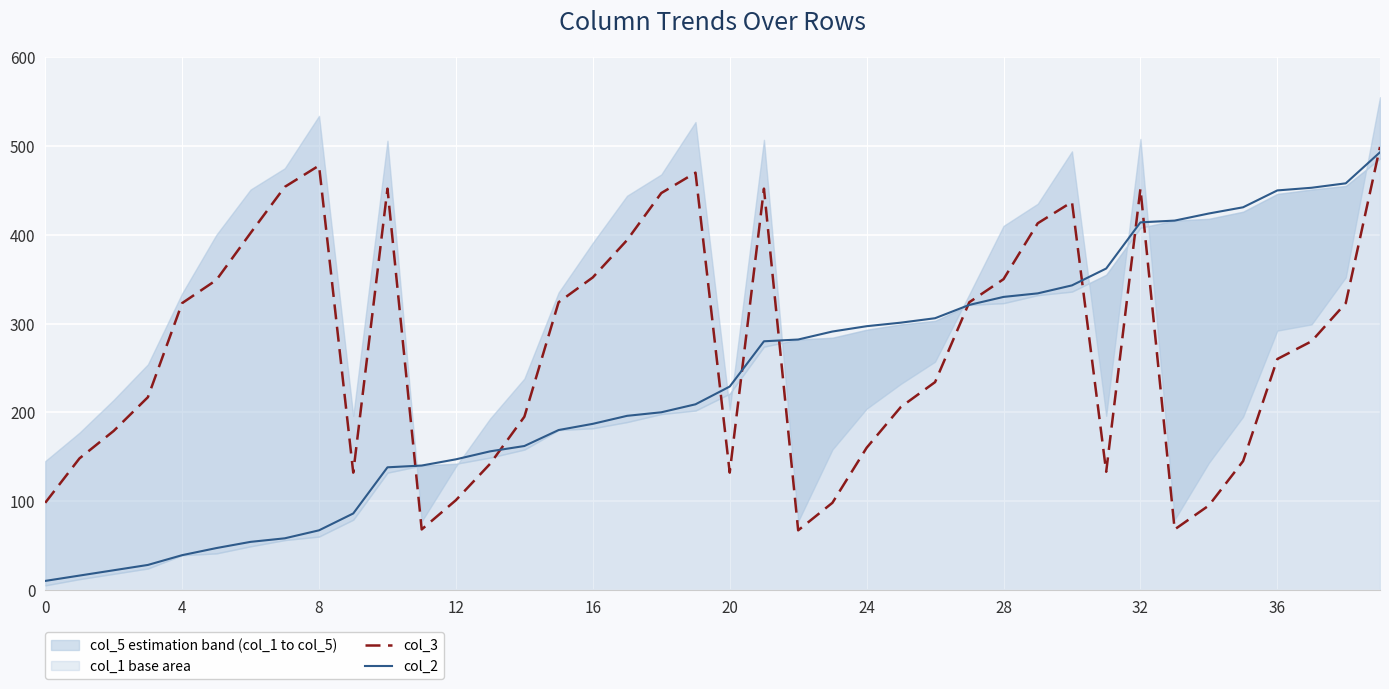

How many series are shown in this chart?

2